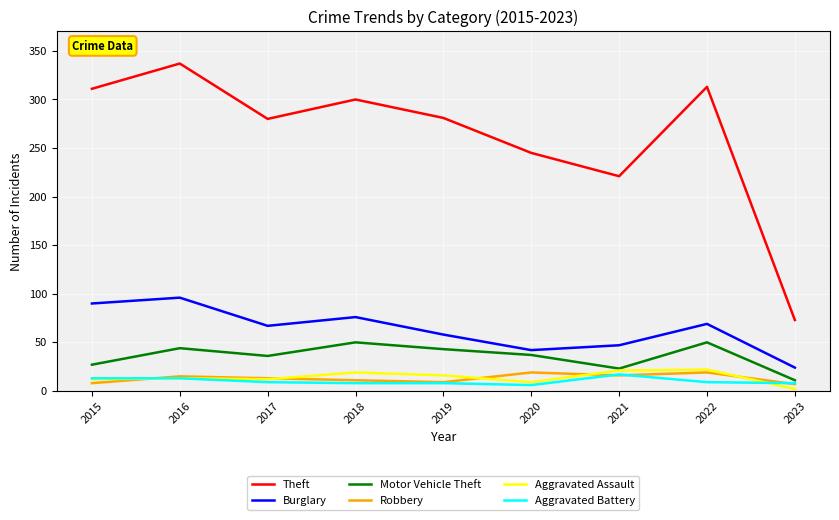

Is it true that Theft equals 155 at 2021?

False